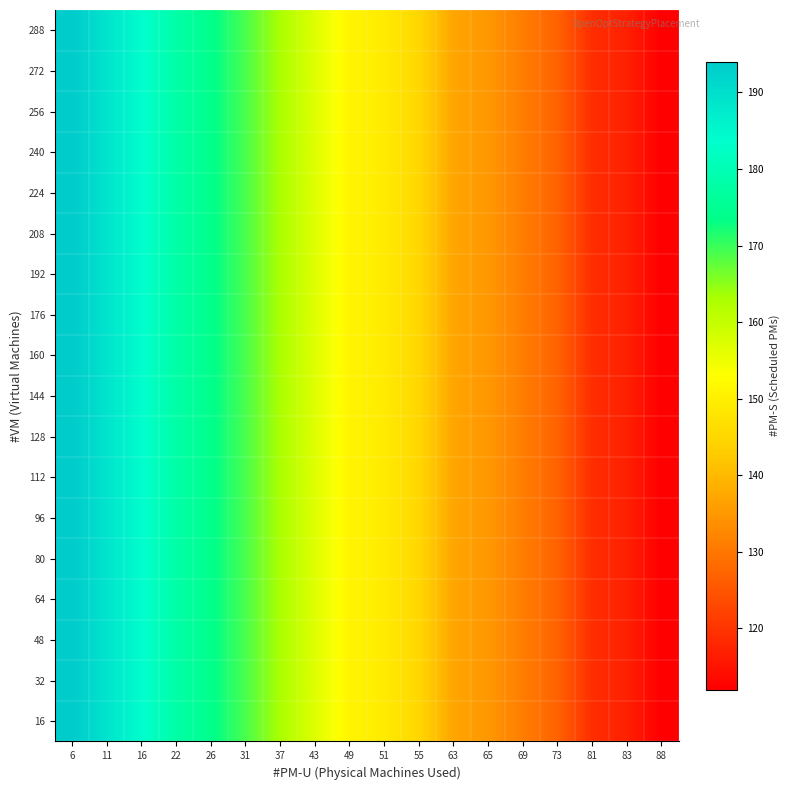

Which label corresponds to the smallest value in the chart?

88